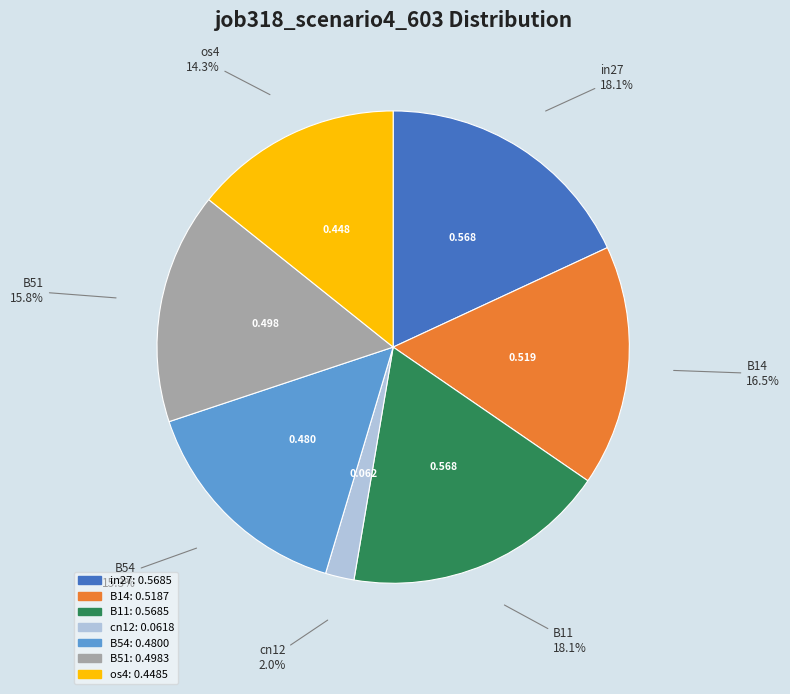

Is there a majority slice in this chart?

No